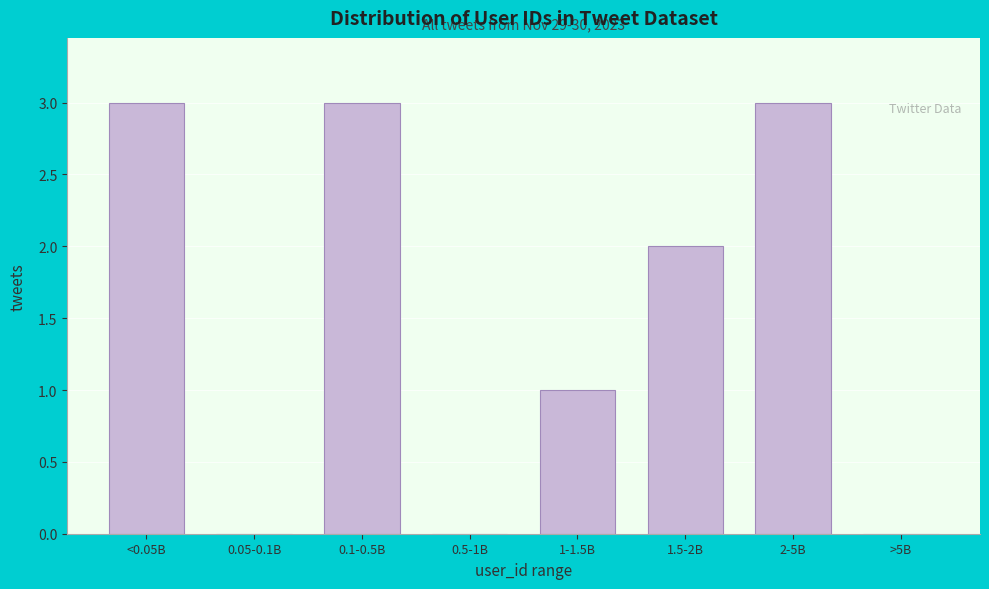

Reading right to left, what are all the values shown in this chart?

>5B=0	2-5B=3	1.5-2B=2	1-1.5B=1	0.5-1B=0	0.1-0.5B=3	0.05-0.1B=0	<0.05B=3